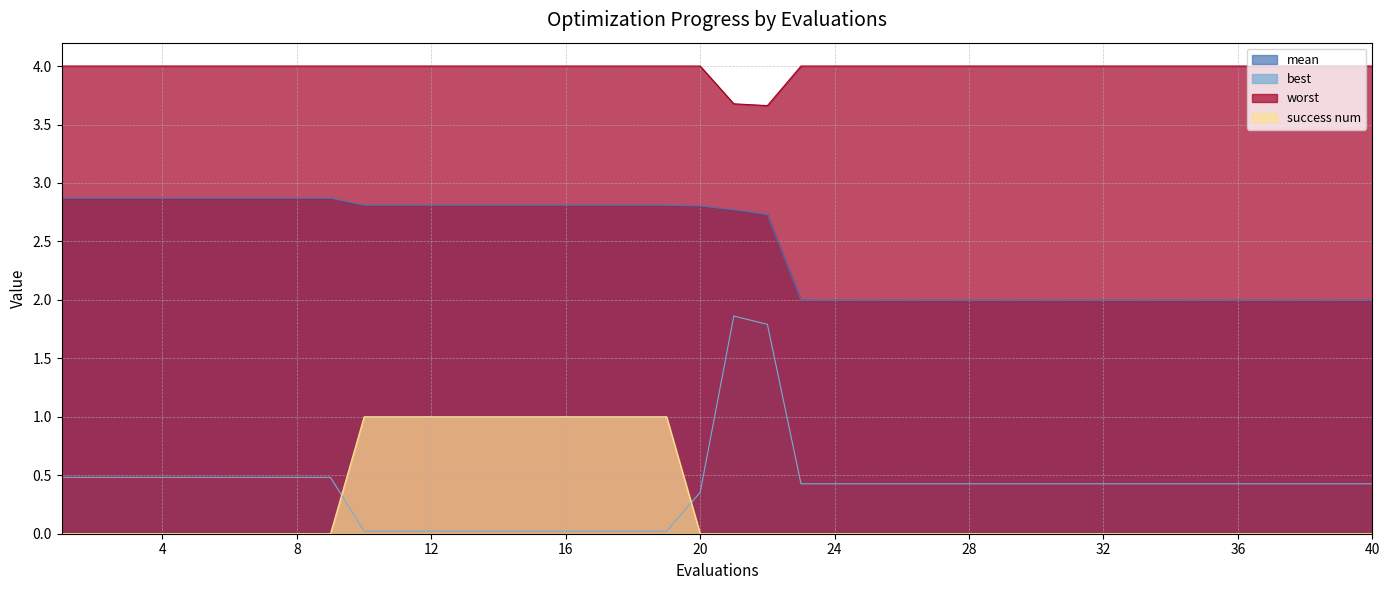

True or false: best has more than 1 interior local peaks.

False